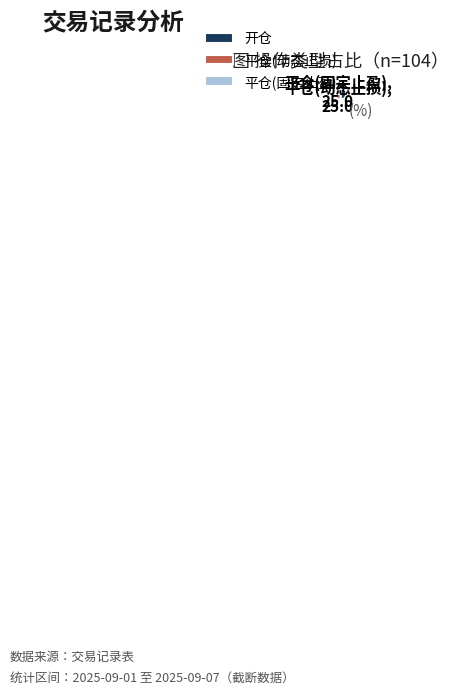

What is the largest slice in the pie chart?

开仓